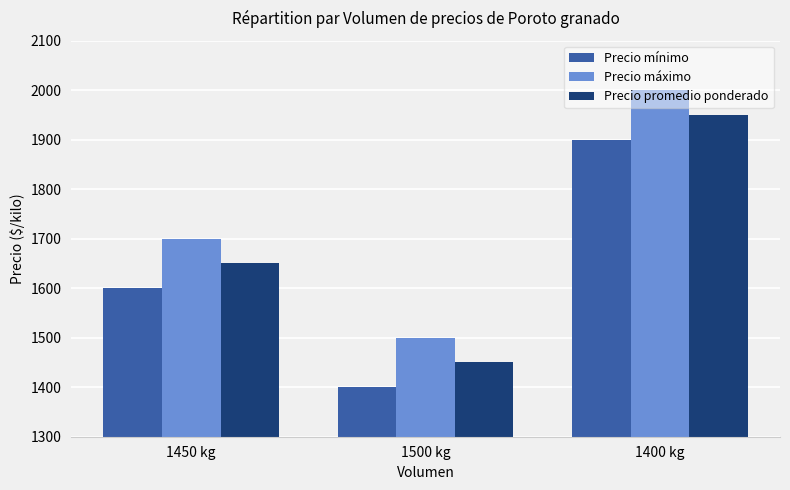

List the series in order of their peak value, highest first.

Precio máximo, Precio promedio ponderado, Precio mínimo